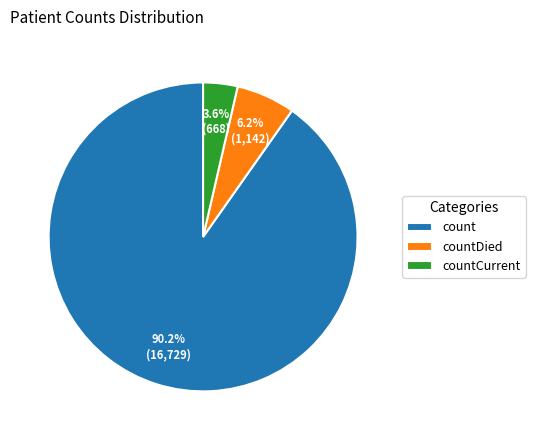

What percentage do countDied and count together represent?

96.4%